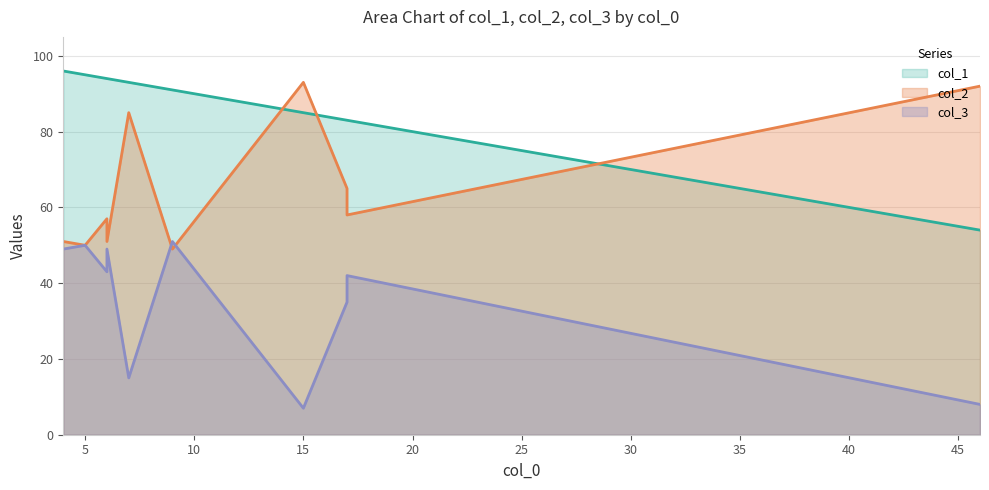

Where is the first local minimum for col_2?

6